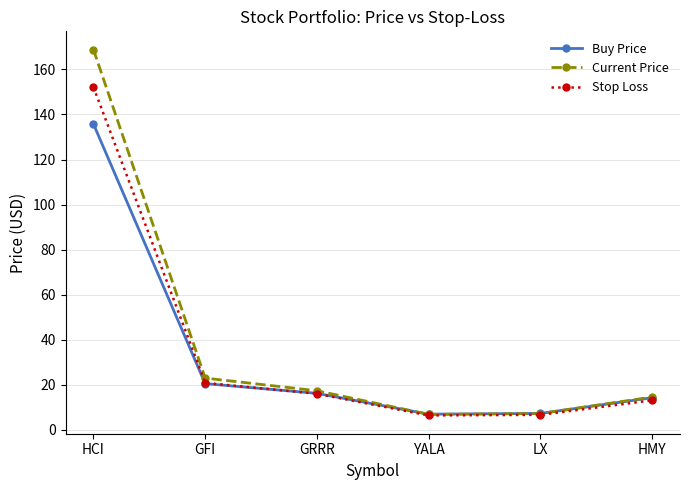

List the series in order of their peak value, highest first.

Current Price, Stop Loss, Buy Price